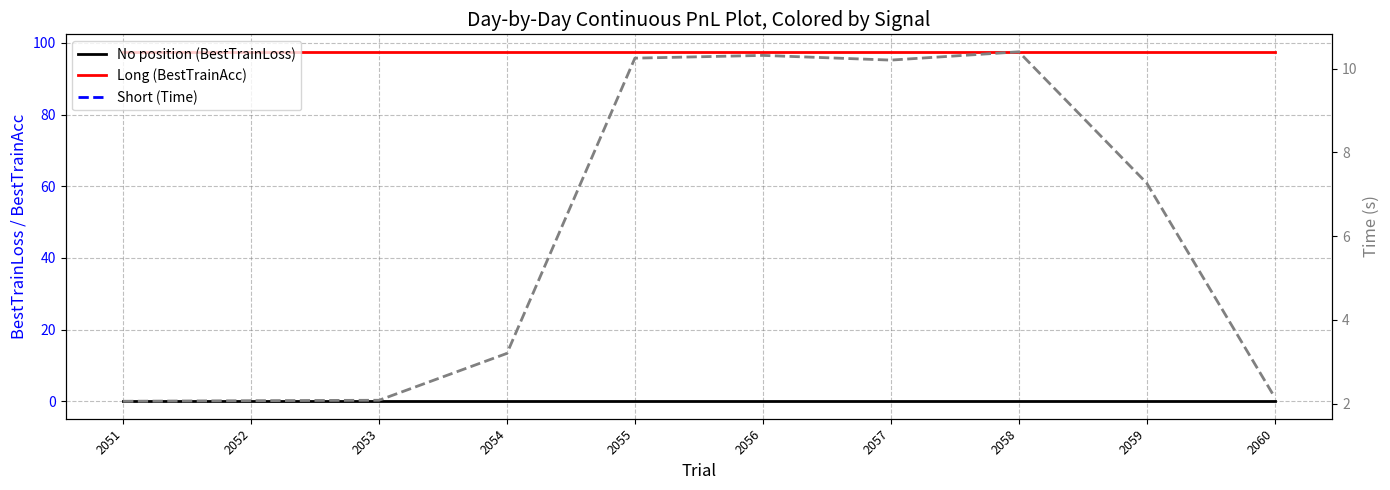

How many lines are shown in the chart?

3